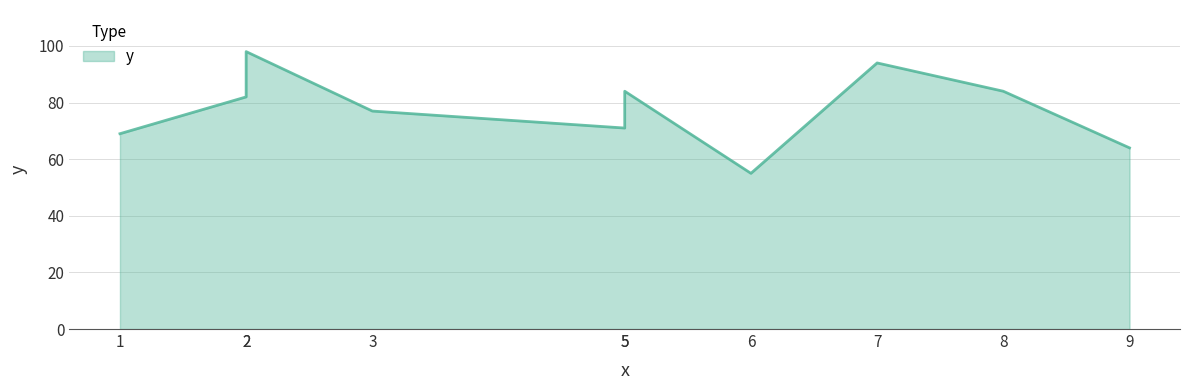

Is it true that the value at 7 is 131?

False